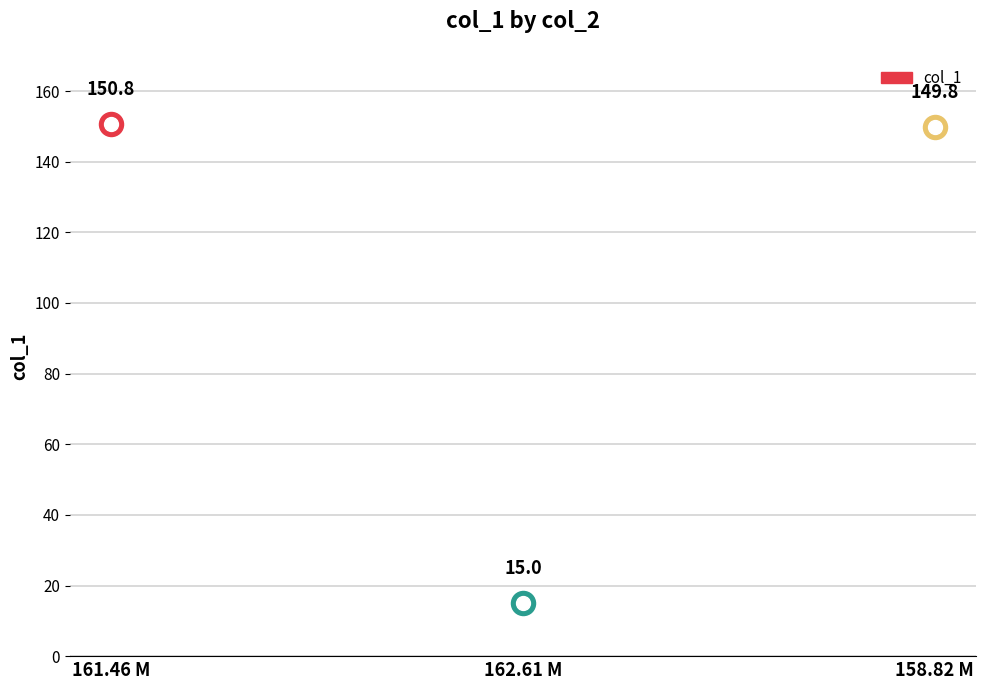

Between 161.46 M and 158.82 M, which is larger?

161.46 M